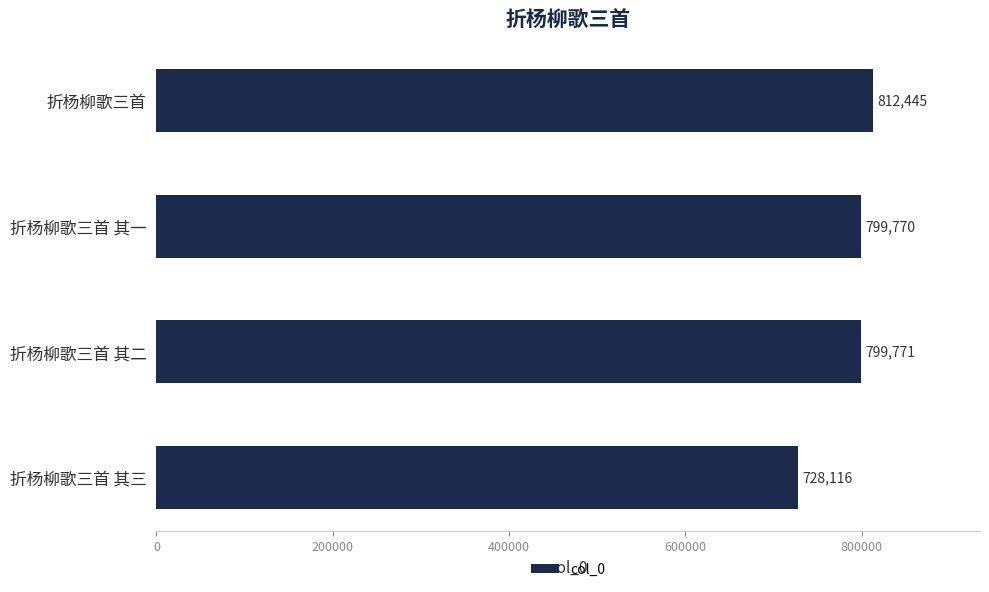

What is the change in value from 折杨柳歌三首 其一 to 折杨柳歌三首?

+12675